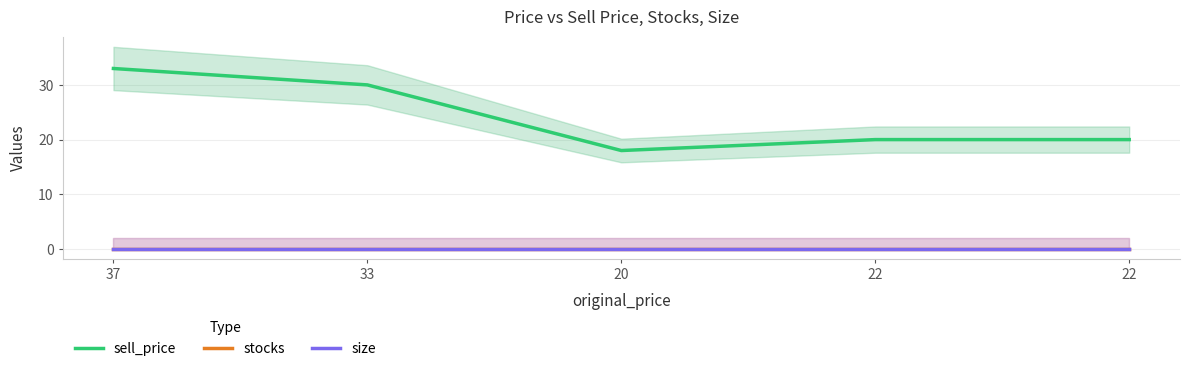

Rank the categories by size value from highest to lowest.

37, 33, 20, 22, 22